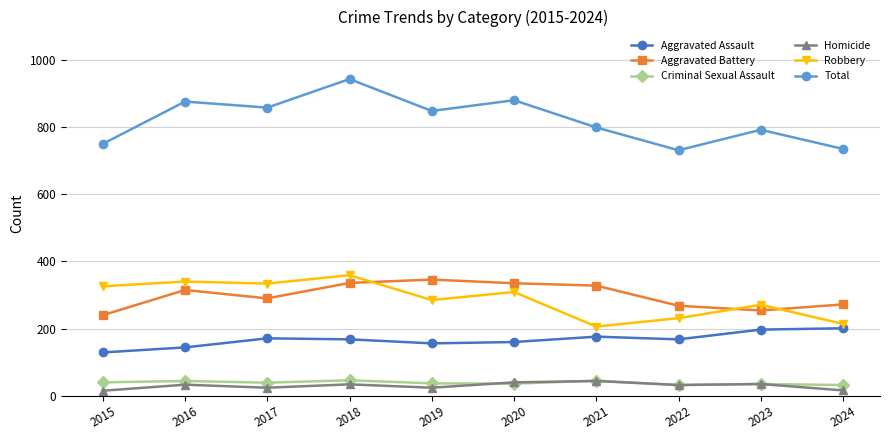

Between 2015 and 2016, which series saw the biggest shift?

Total